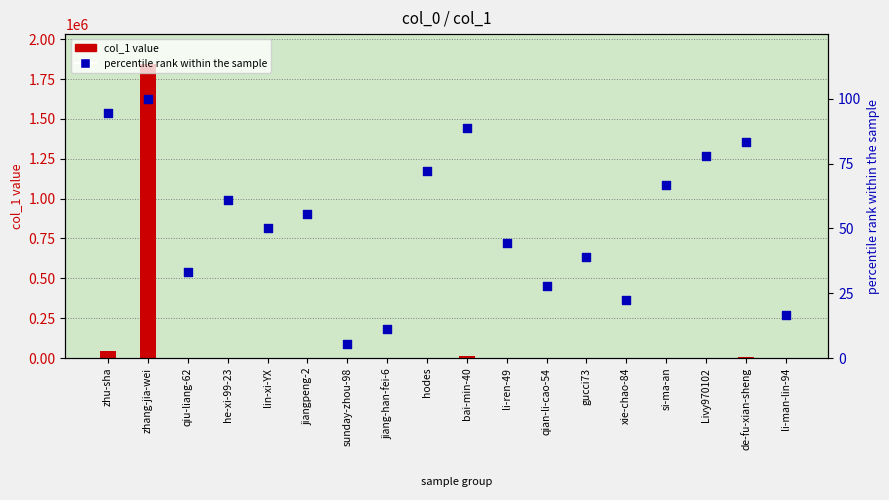

Which series has the largest total across all categories?

col_1 value